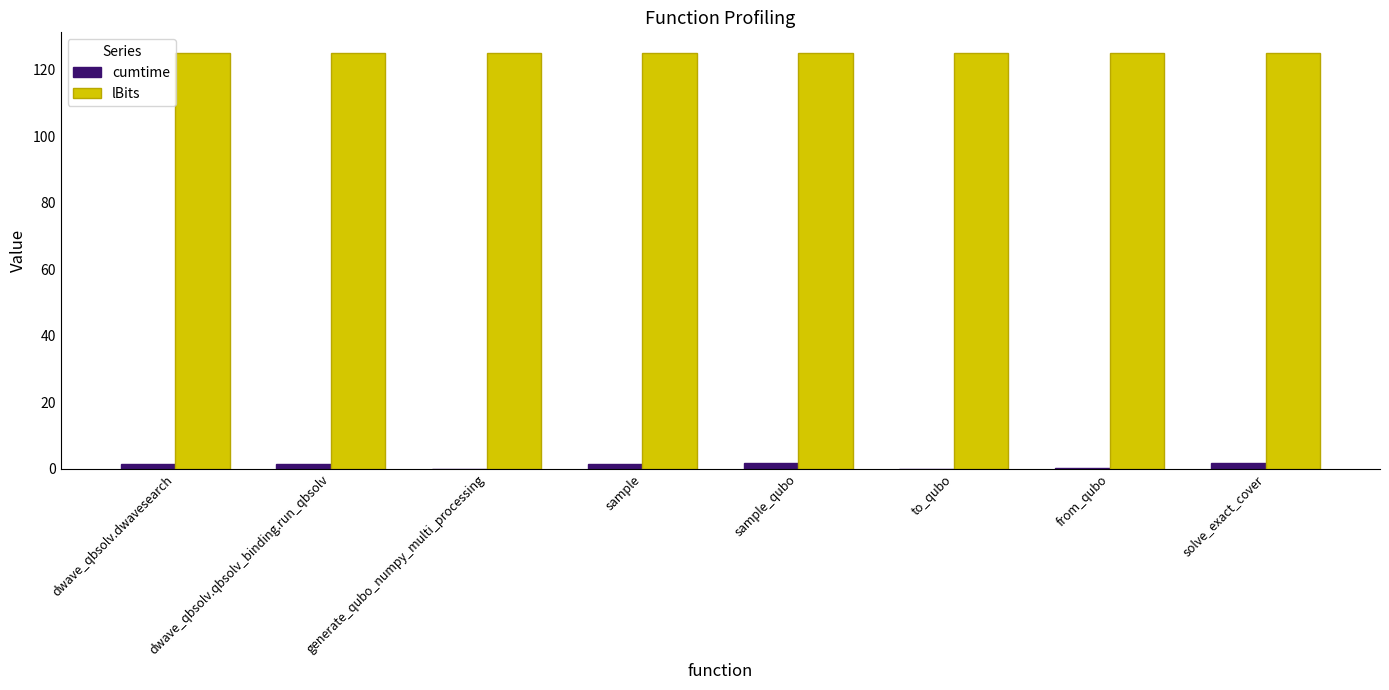

Is the value of lBits at dwave_qbsolv.qbsolv_binding.run_qbsolv greater than the value of cumtime at dwave_qbsolv.qbsolv_binding.run_qbsolv?

Yes